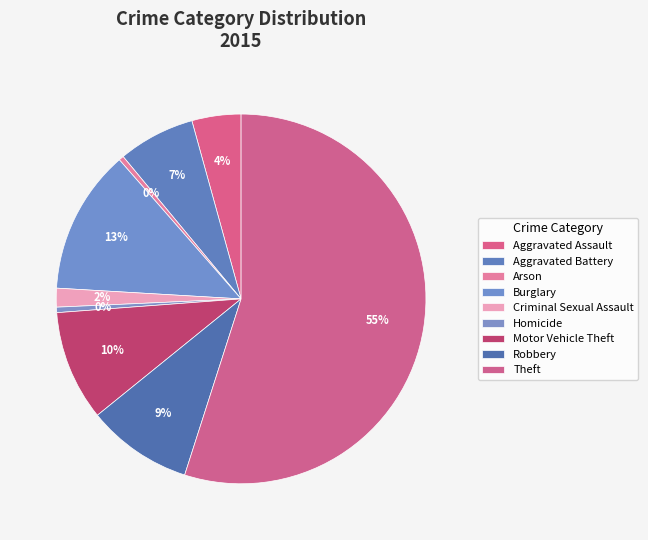

How many slices are in this pie chart?

9